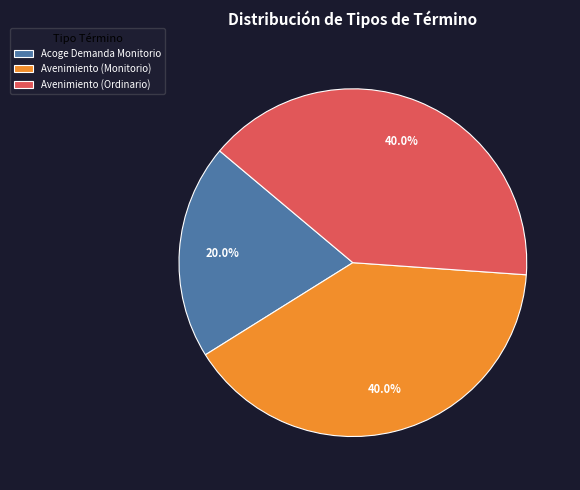

Which slice is the smallest?

Acoge Demanda Monitorio